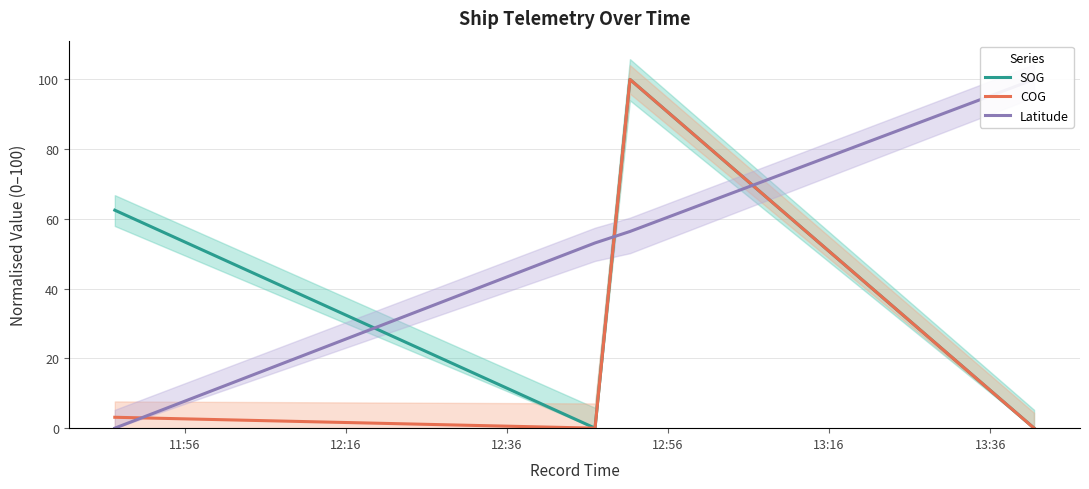

True or false: COG and SOG intersect in this chart.

False